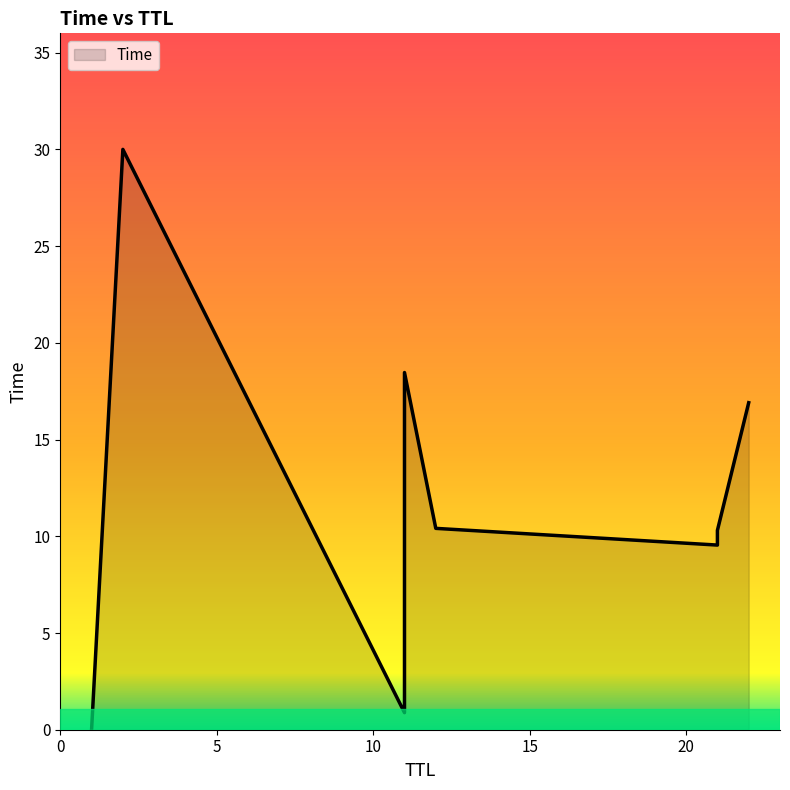

How many values are below 10?

4